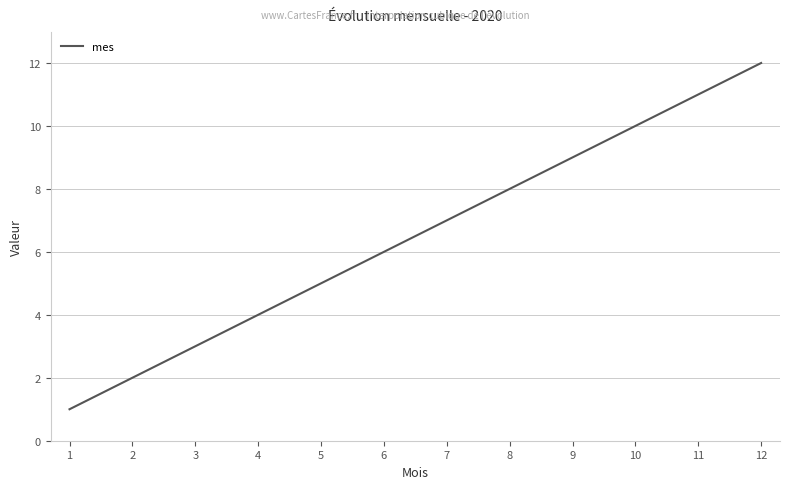

What is the greatest value displayed?

12.0